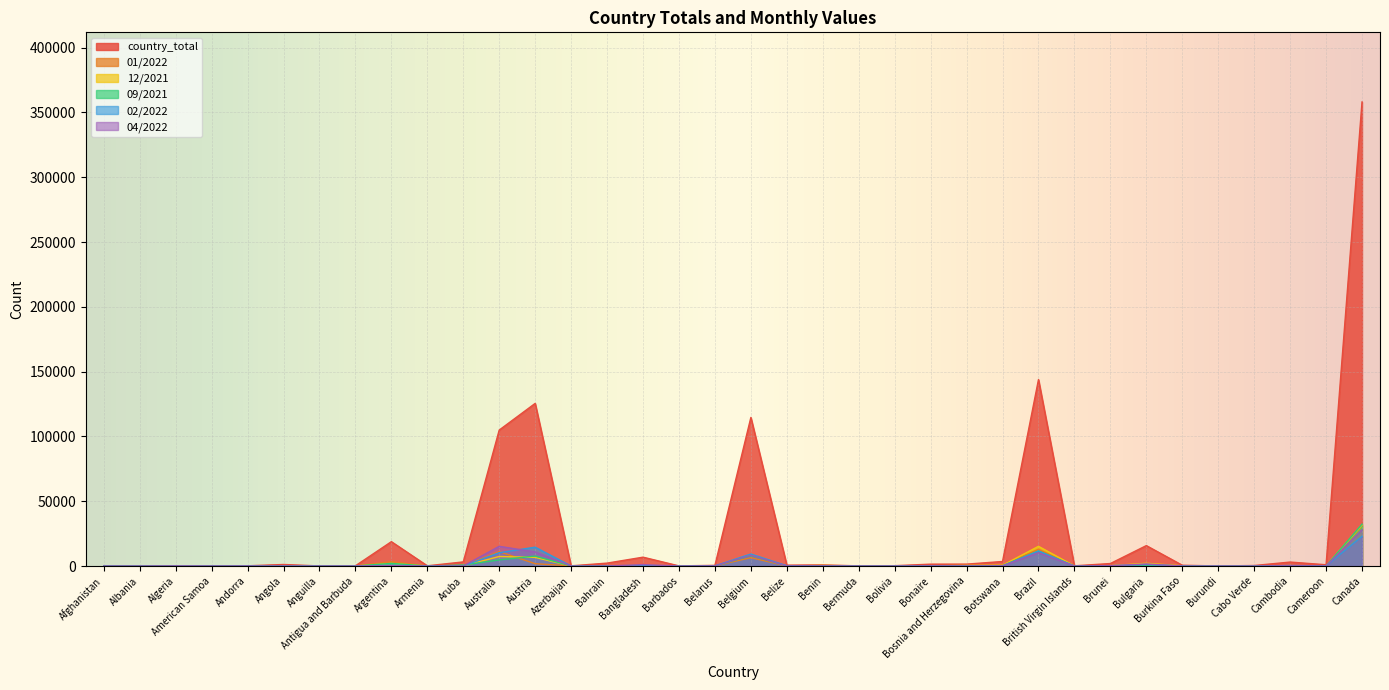

How many lines are shown in the chart?

6